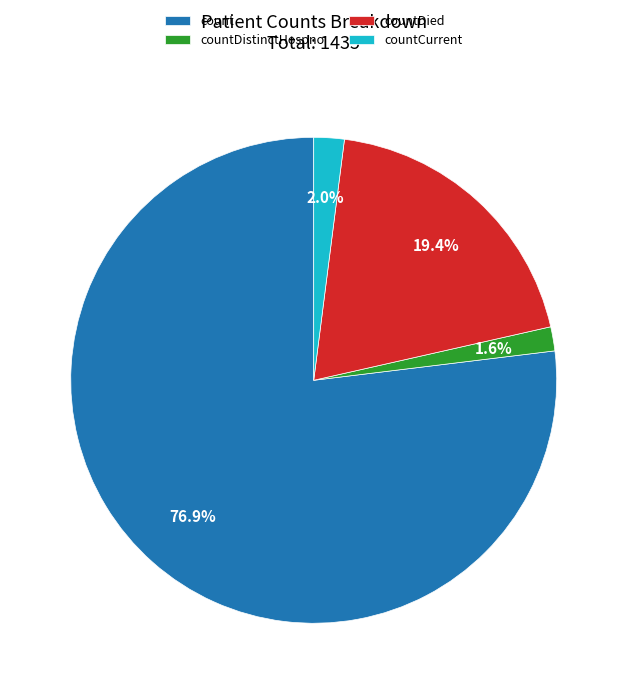

Which slice is the largest?

count